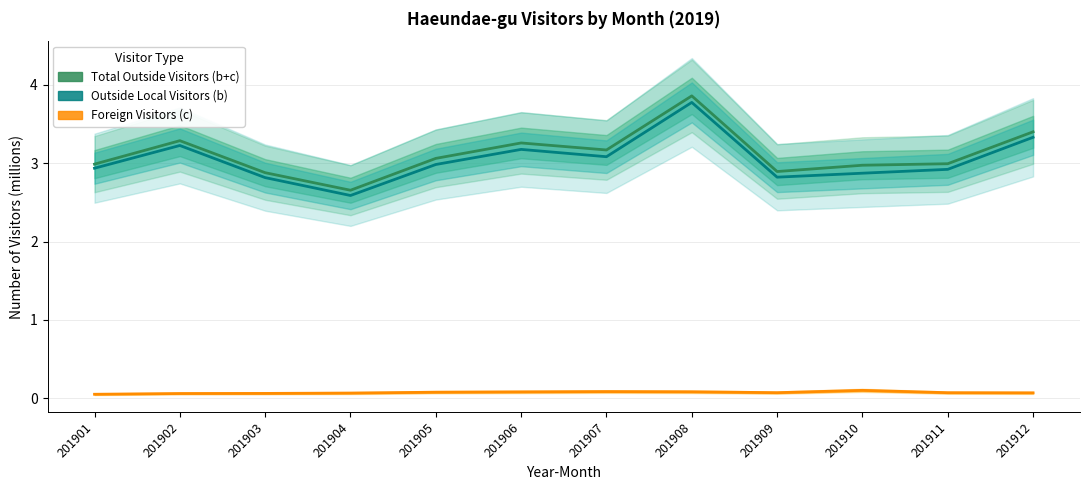

What are all the series names shown in the legend?

Total Outside Visitors (b+c), Outside Local Visitors (b), Foreign Visitors (c)